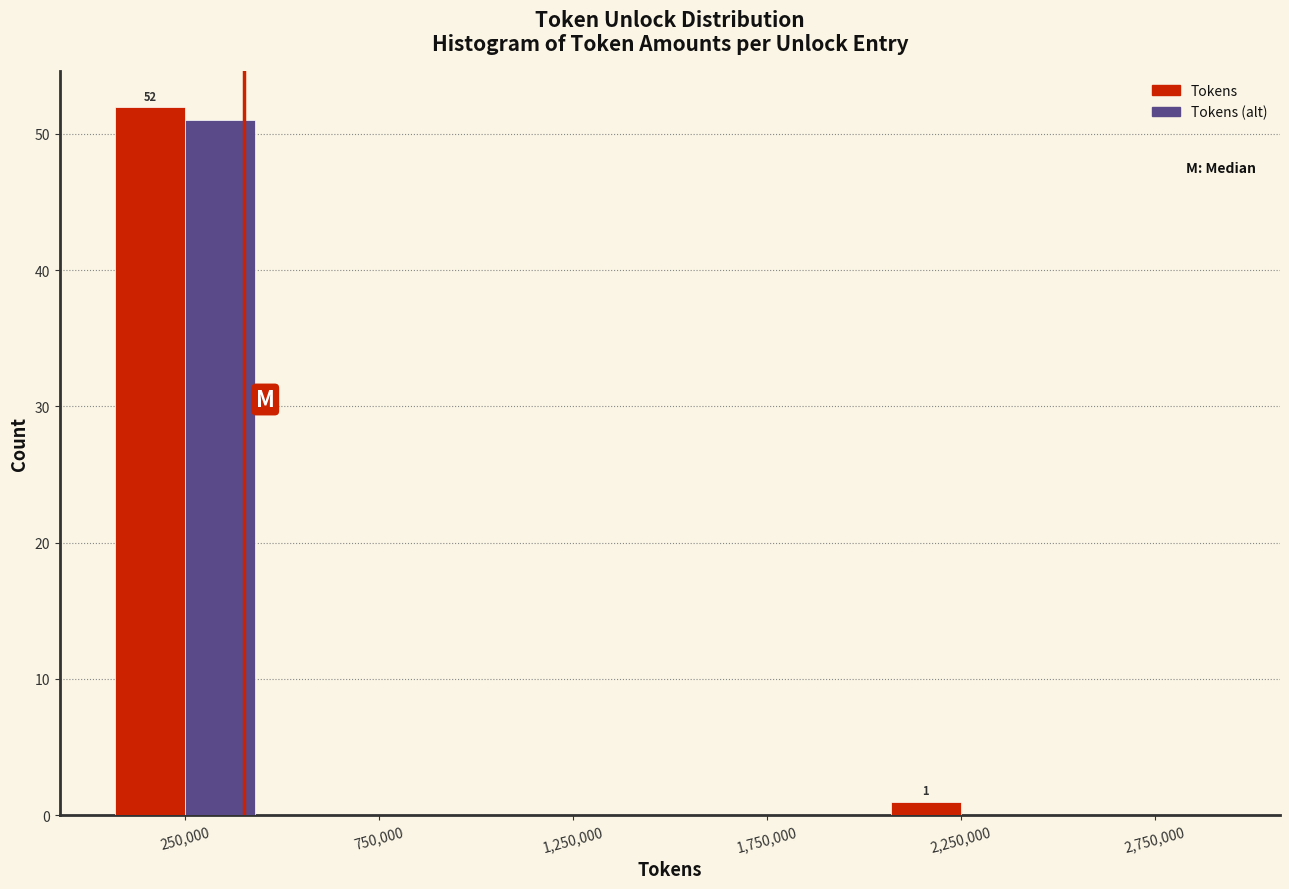

In the Tokens (alt) series, which range on the x-axis has the tallest bar?

0 to 500000